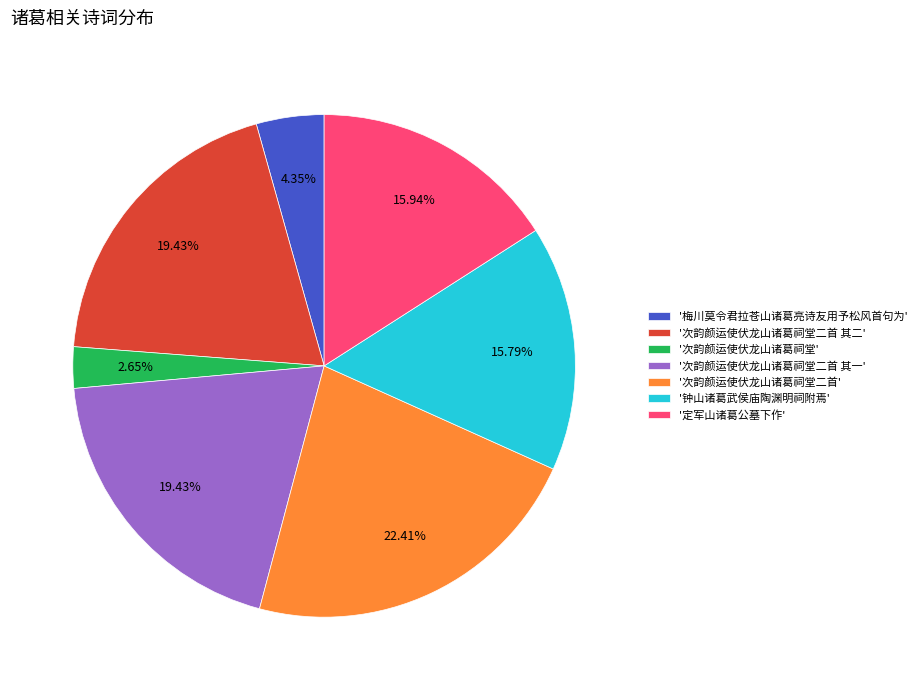

Which has a higher value, '次韵颜运使伏龙山诸葛祠堂二首 其一' or '定军山诸葛公墓下作'?

'次韵颜运使伏龙山诸葛祠堂二首 其一'